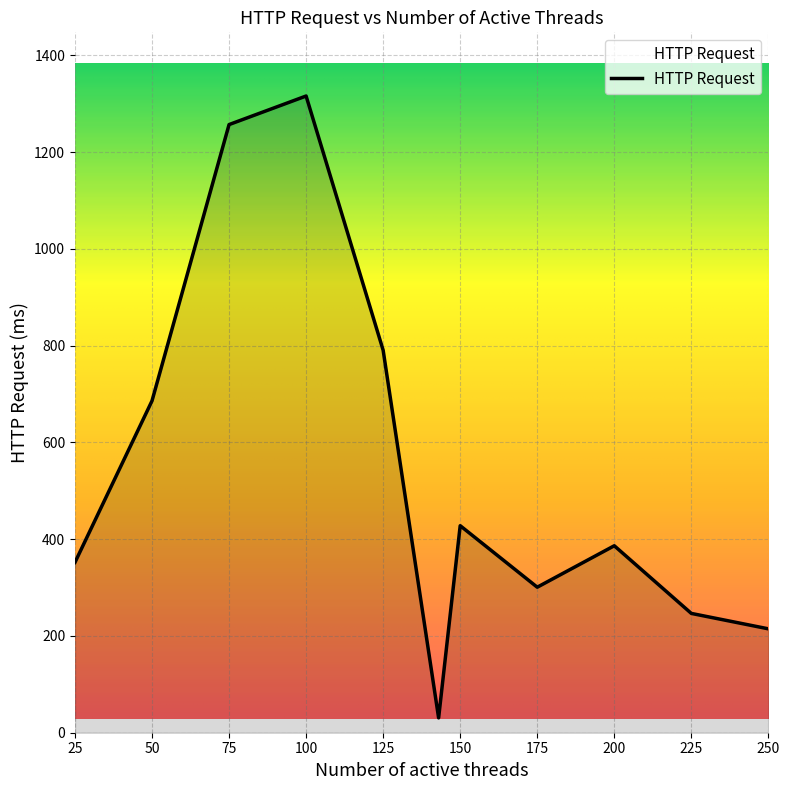

What is the maximum value shown in the chart?

1316.2